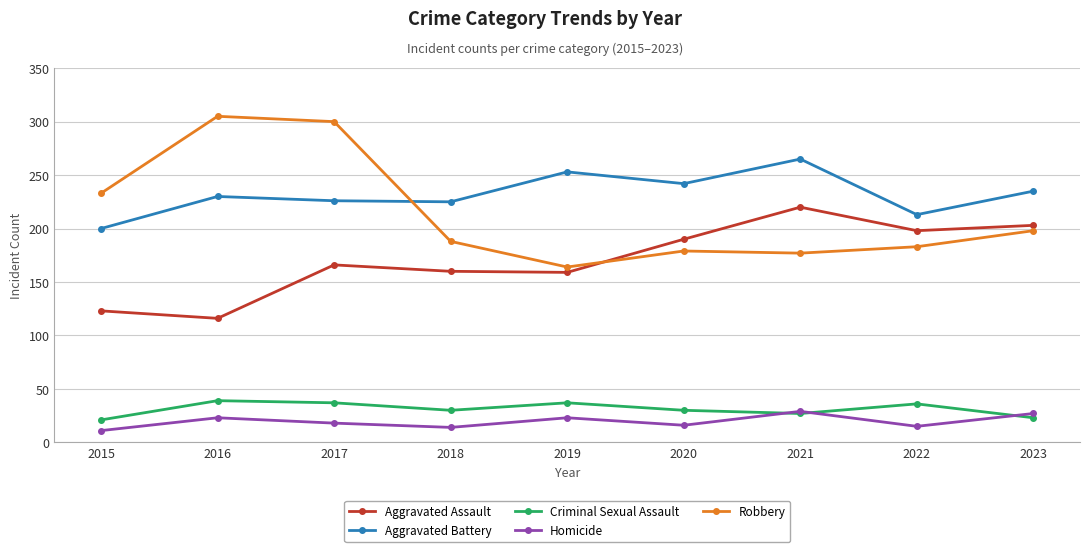

True or false: Homicide and Robbery intersect in this chart.

False